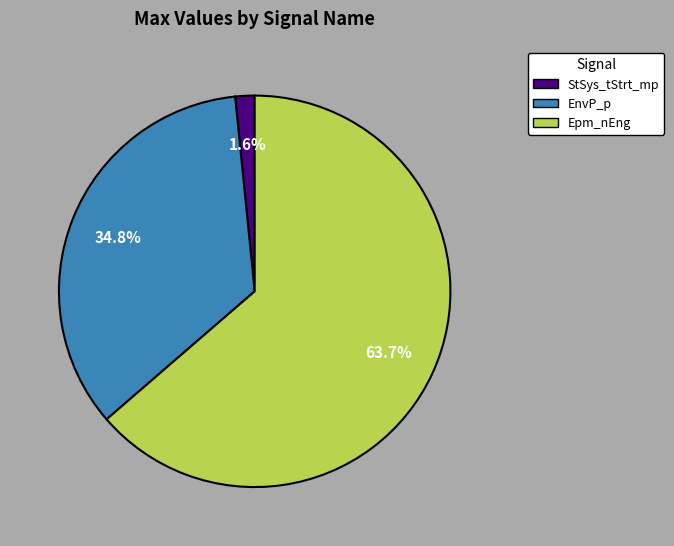

To the nearest percent, what percentage of the pie is StSys_tStrt_mp?

2%